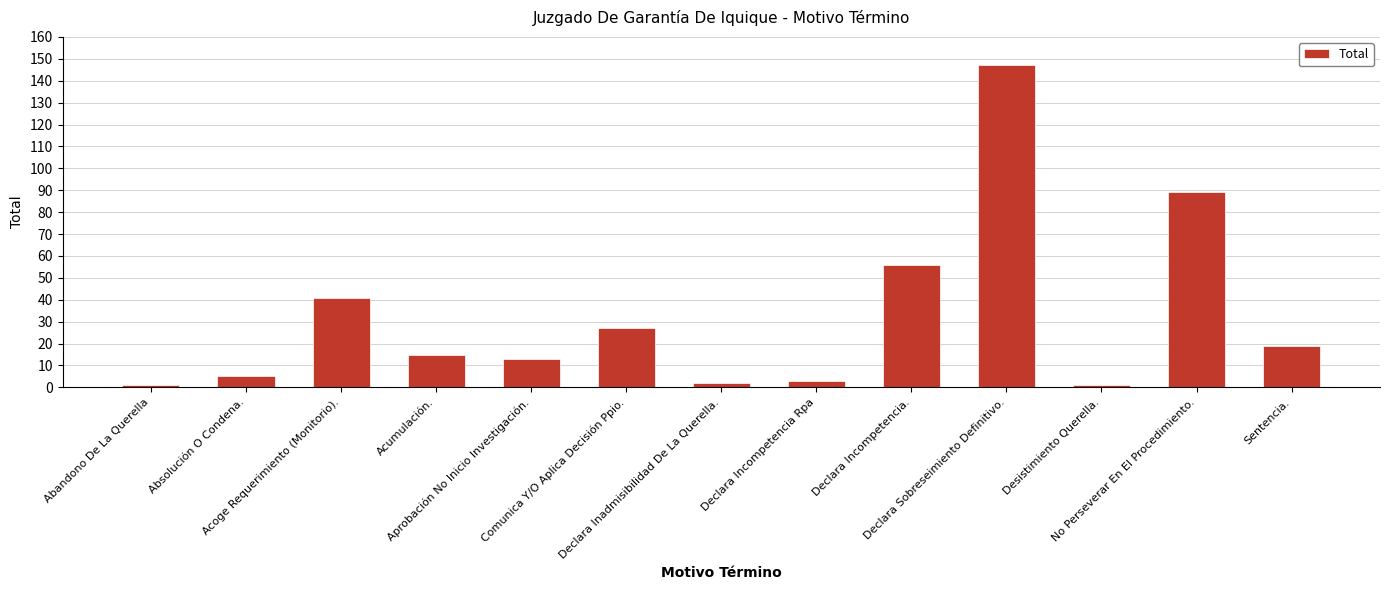

What is the difference between the maximum and minimum values?

146